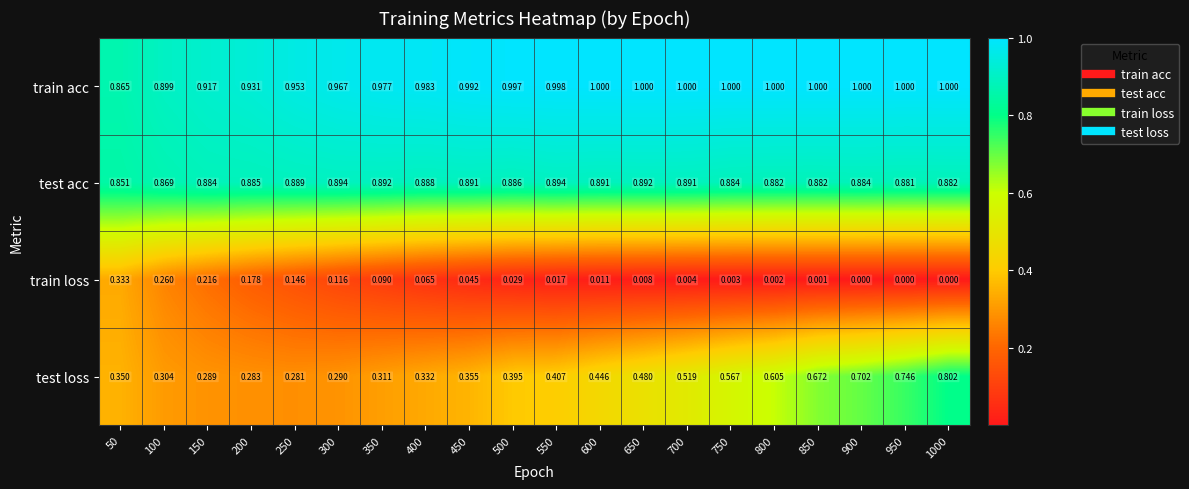

List the series in order of their peak value, lowest first.

train loss, test loss, test acc, train acc